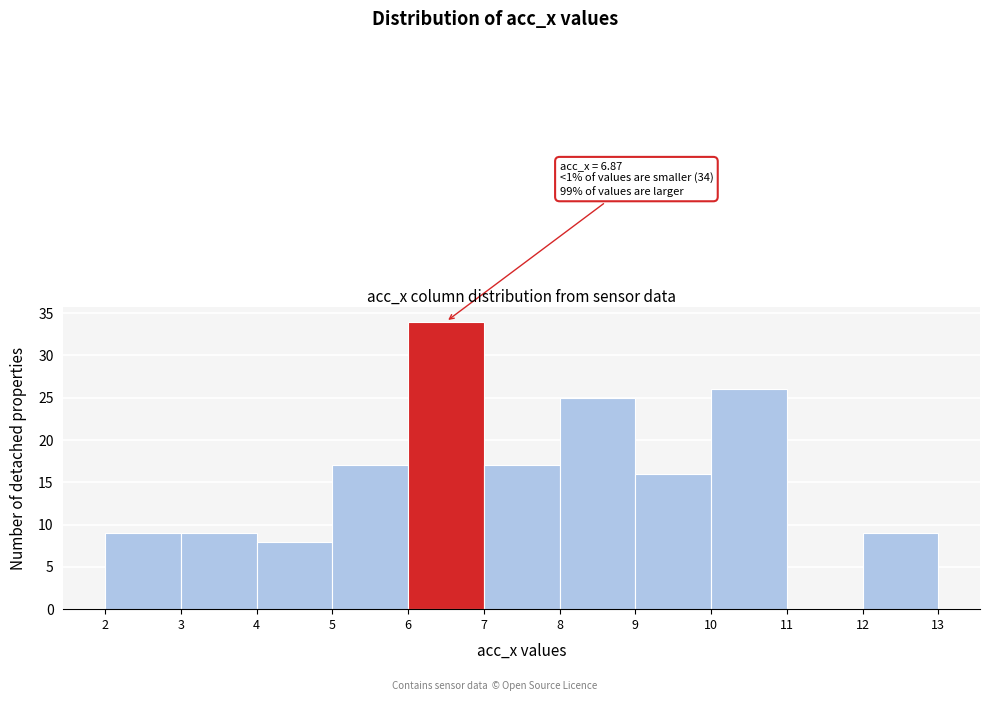

Over which range of the x-axis is the bar tallest?

6 to 7